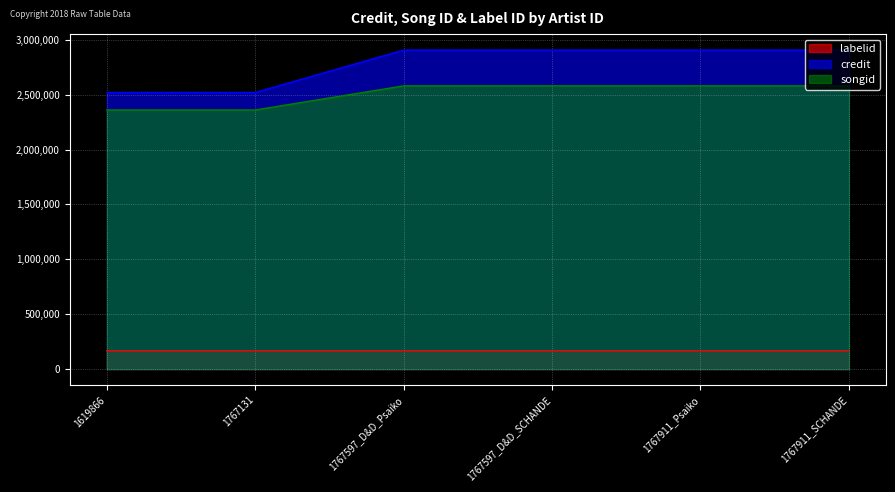

Rank the series at 1767911_Psaiko from highest to lowest value.

credit, songid, labelid